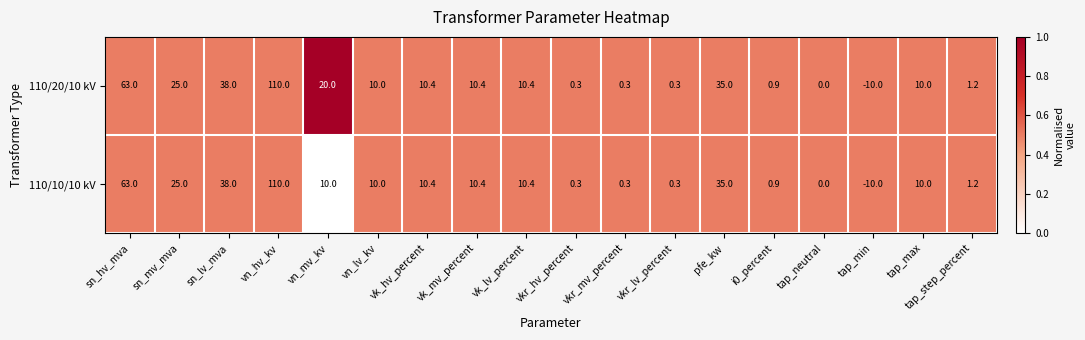

Which category has the highest value across all series?

vn_hv_kv